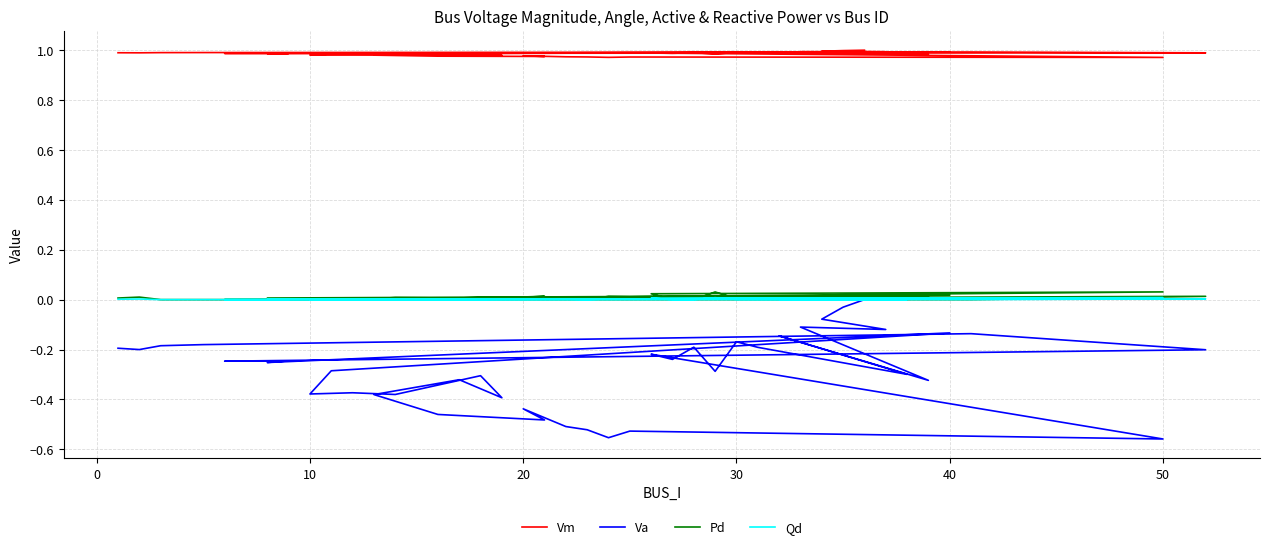

True or false: Va and Vm intersect in this chart.

False